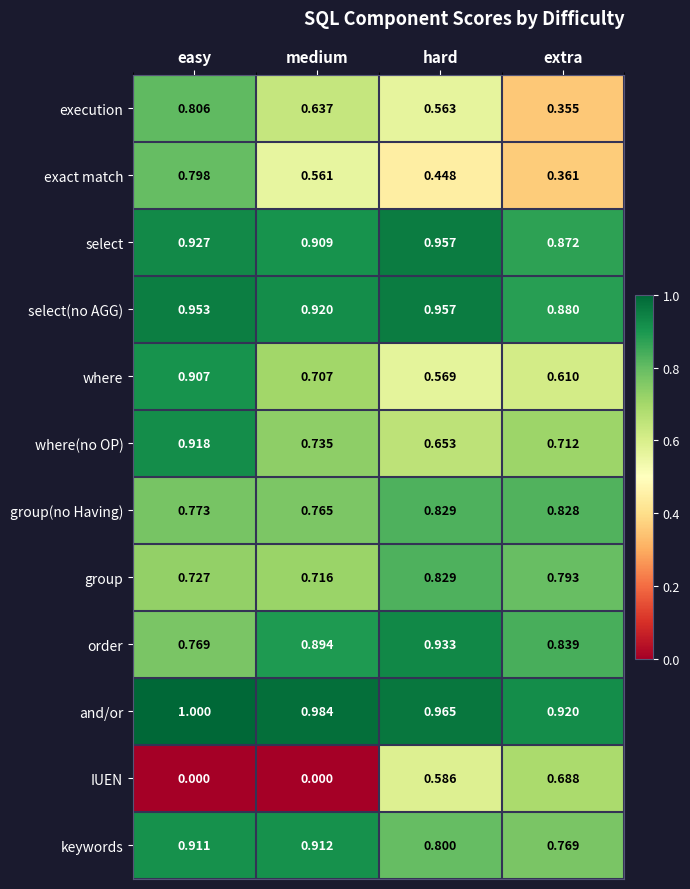

At which label does and/or reach its minimum?

extra